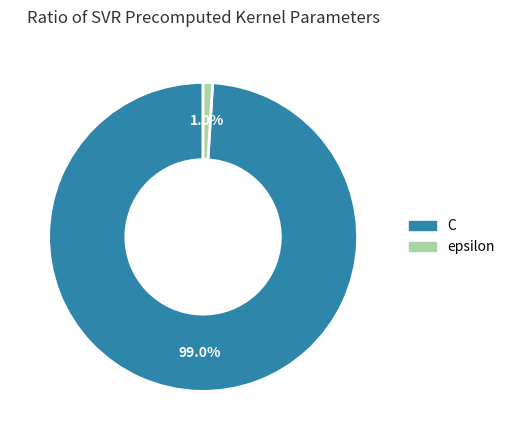

Which category has the biggest portion of the pie?

C